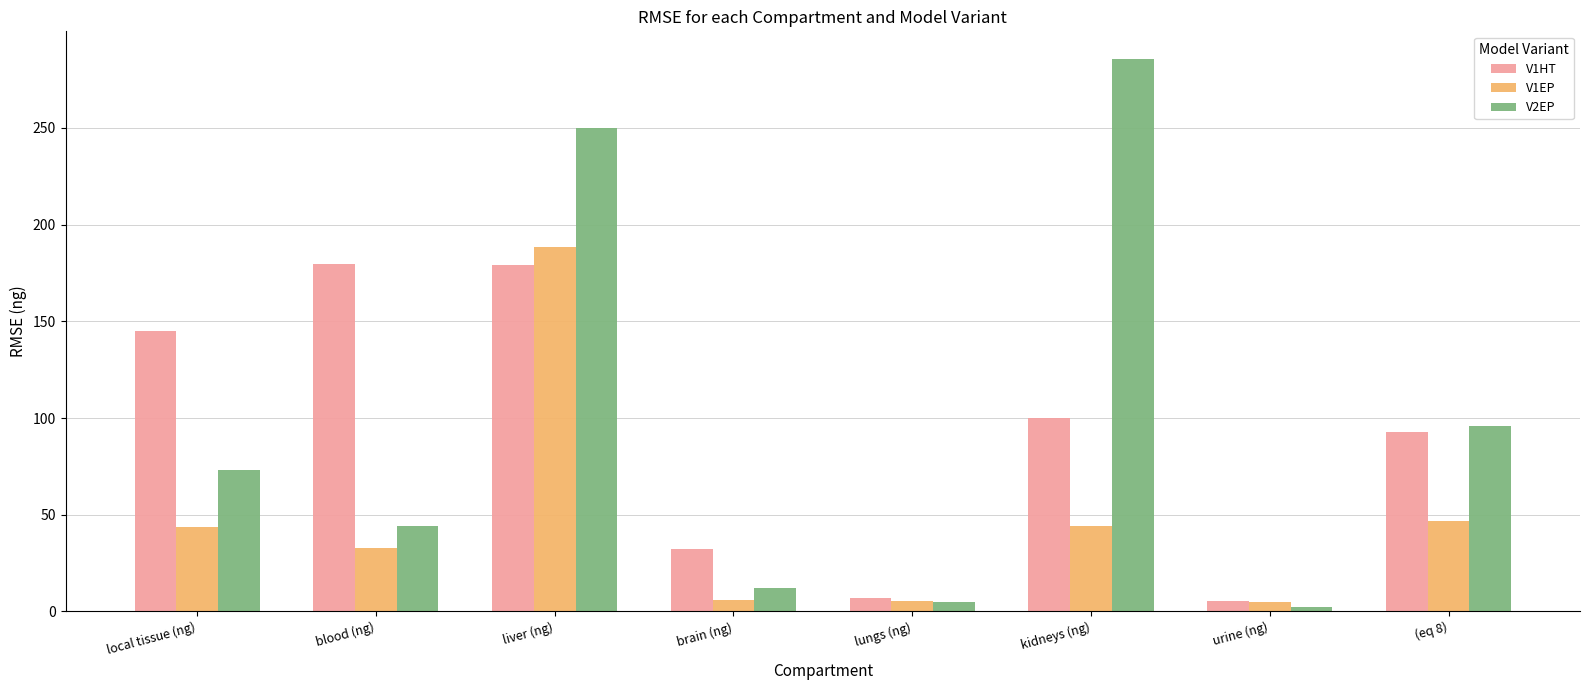

Is it true that V2EP equals 372.6 at kidneys (ng)?

False